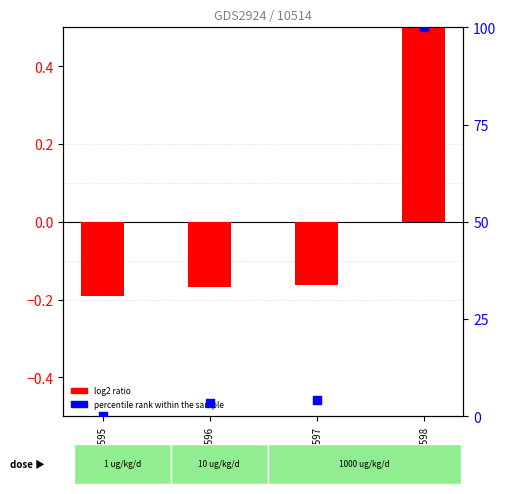

Which series has the largest total across all categories?

percentile rank within the sample